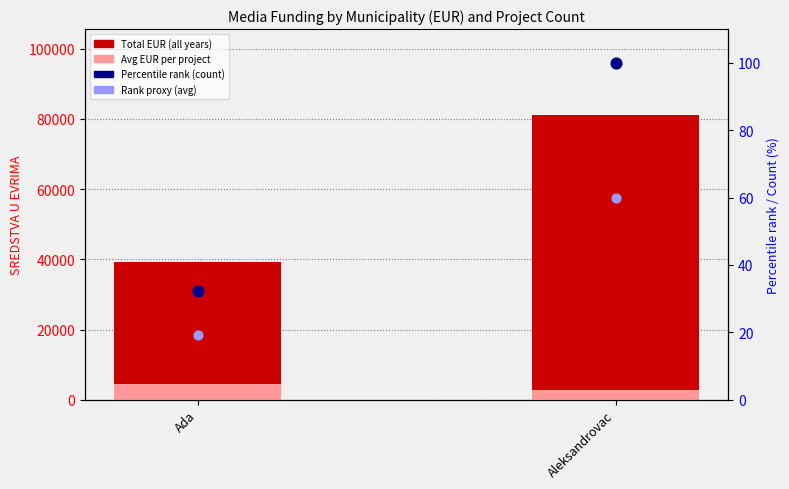

Which series reaches the minimum Y coordinate?

Rank proxy (avg)